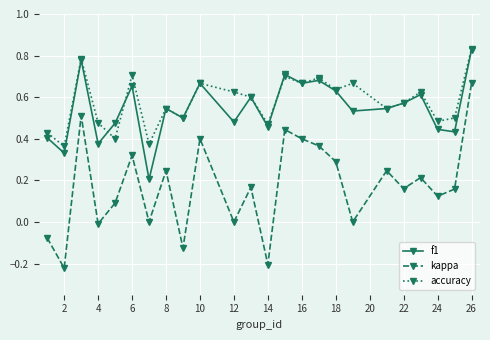

How many series are shown in this chart?

3